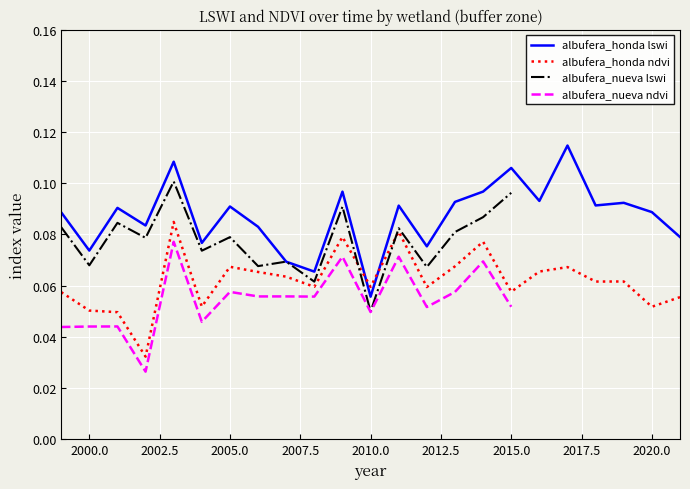

At which label does albufera_honda lswi reach its minimum?

2010.0